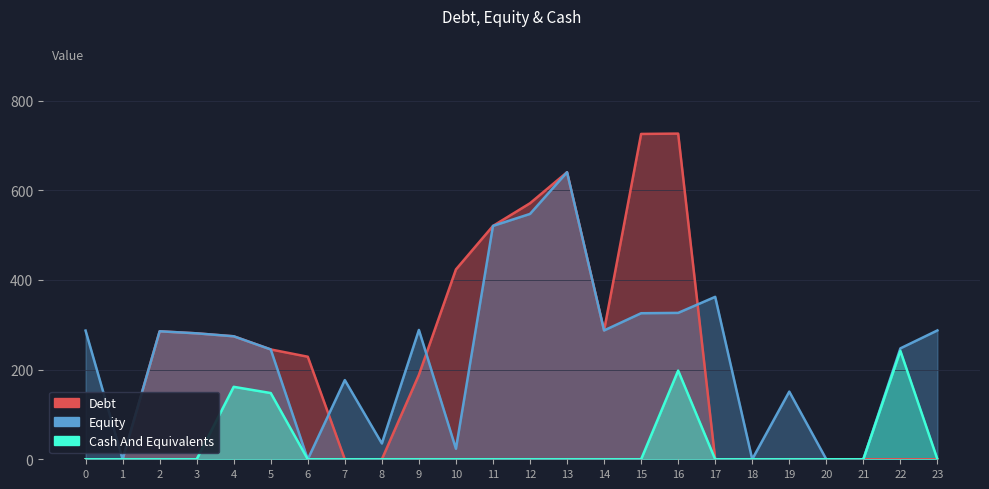

At how many categories does at least one series exceed 665?

2